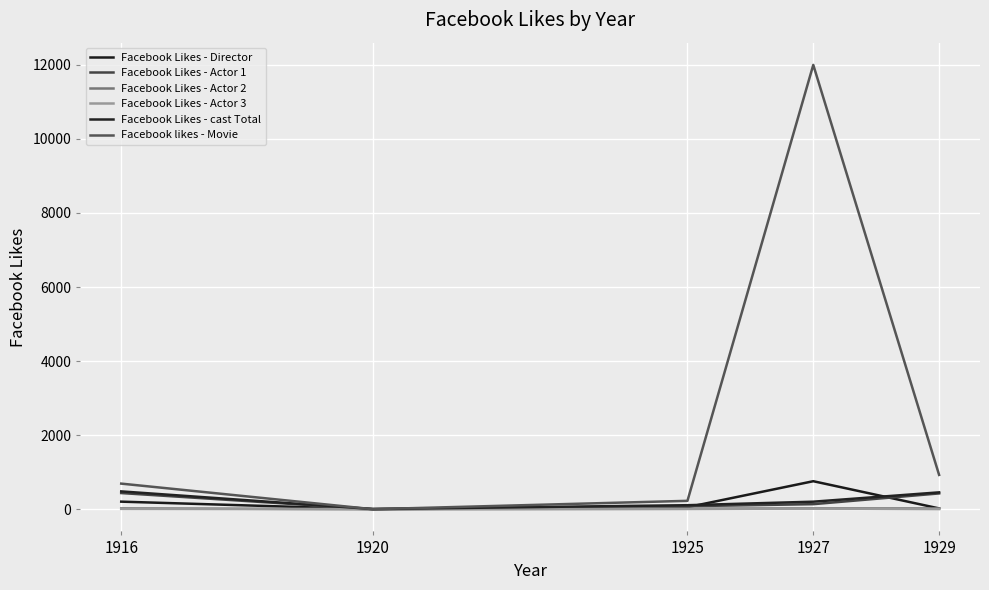

Rank the series at 1927 from lowest to highest value.

Facebook Likes - Actor 3, Facebook Likes - Actor 2, Facebook Likes - Actor 1, Facebook Likes - cast Total, Facebook Likes - Director, Facebook likes - Movie